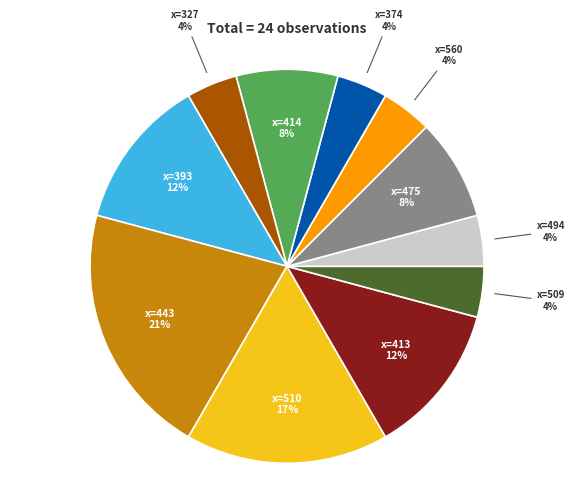

Does any single category account for the majority?

No